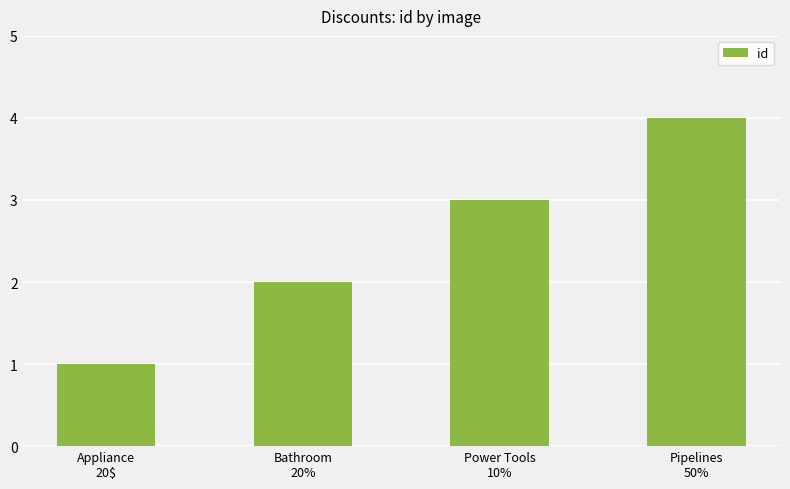

What is the approximate value at Pipelines
50%?

4